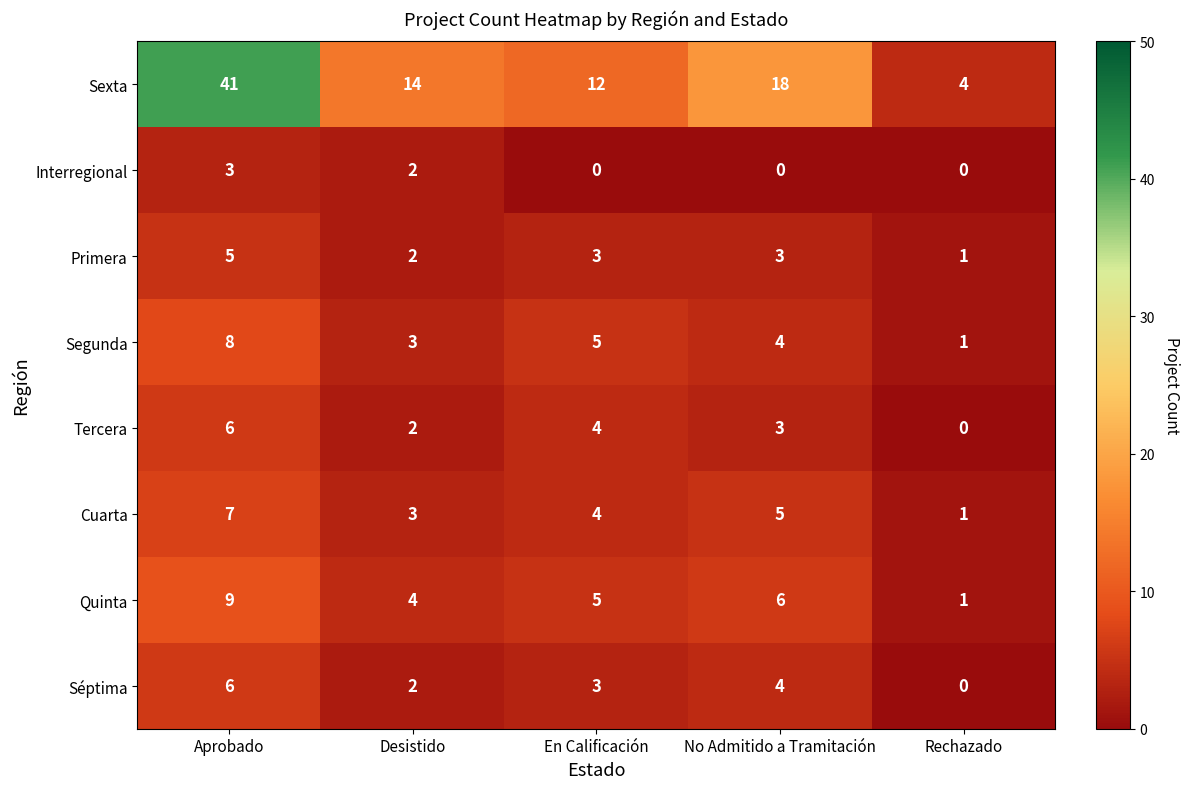

List the labels in order of Sexta value, smallest first.

Rechazado, En Calificación, Desistido, No Admitido a Tramitación, Aprobado